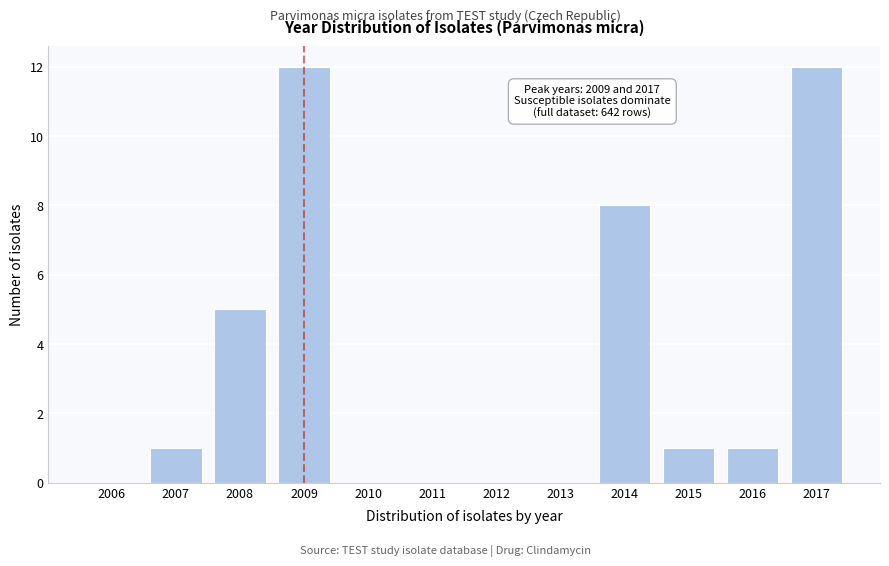

Reading left to right, extract all data points from this chart.

2006=0	2007=1	2008=5	2009=12	2010=0	2011=0	2012=0	2013=0	2014=8	2015=1	2016=1	2017=12